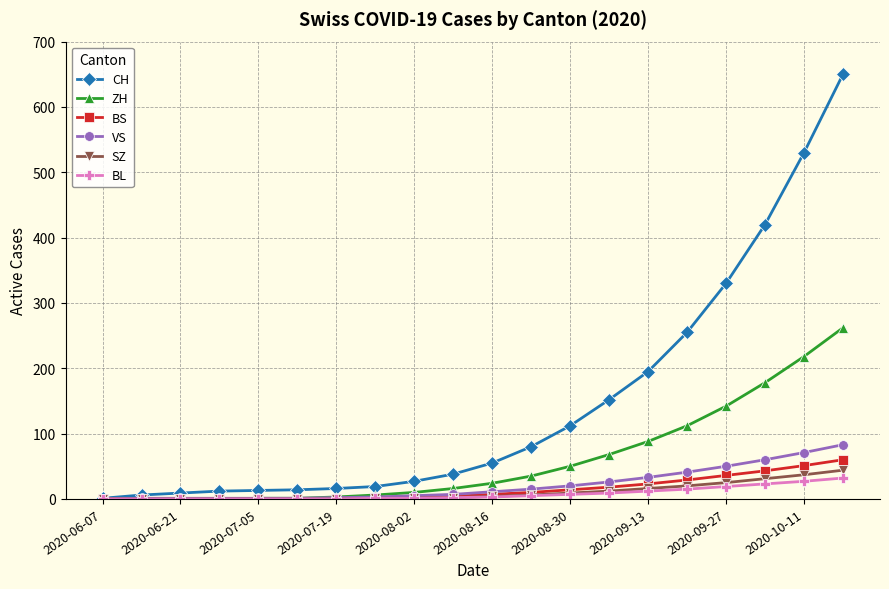

What is the average value of the VS series?

22